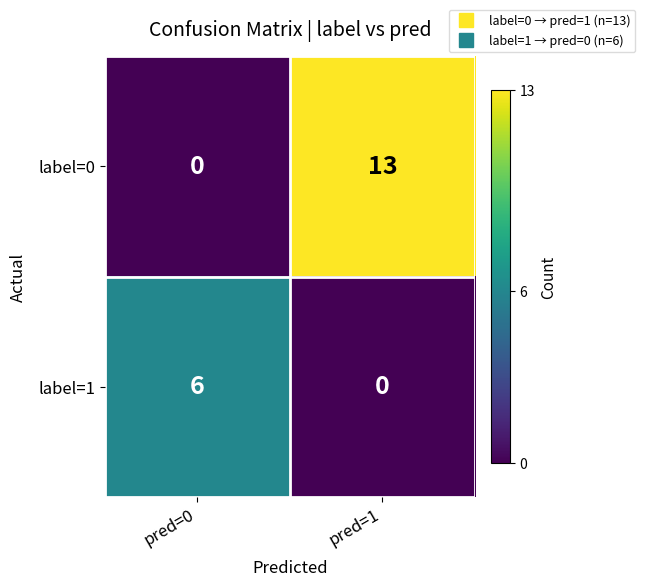

List the series in order of their overall mean, lowest first.

label=1, label=0